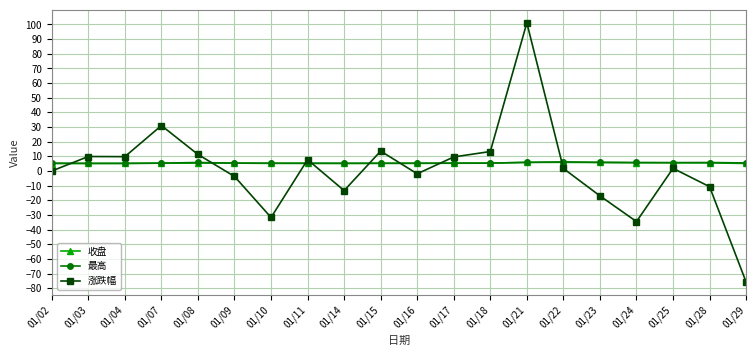

Is it true that 涨跌幅 equals 0.0 at 01/02?

True